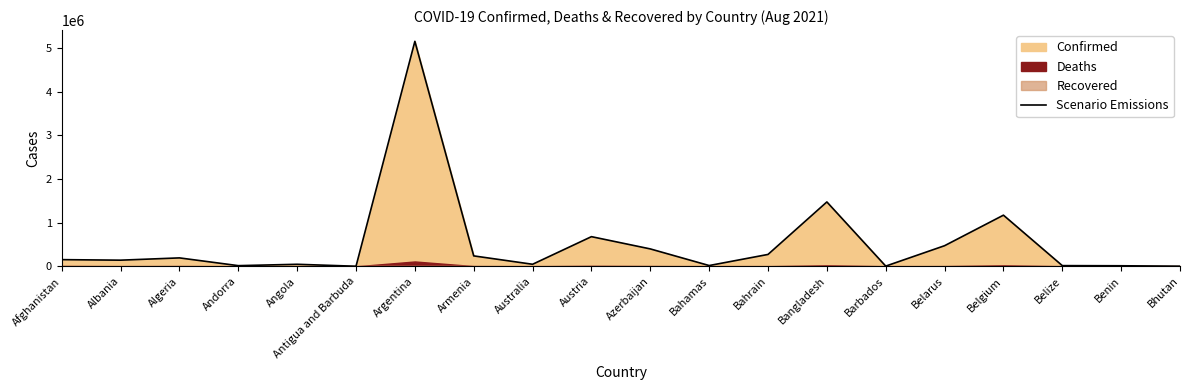

What is the smallest value displayed?

1540